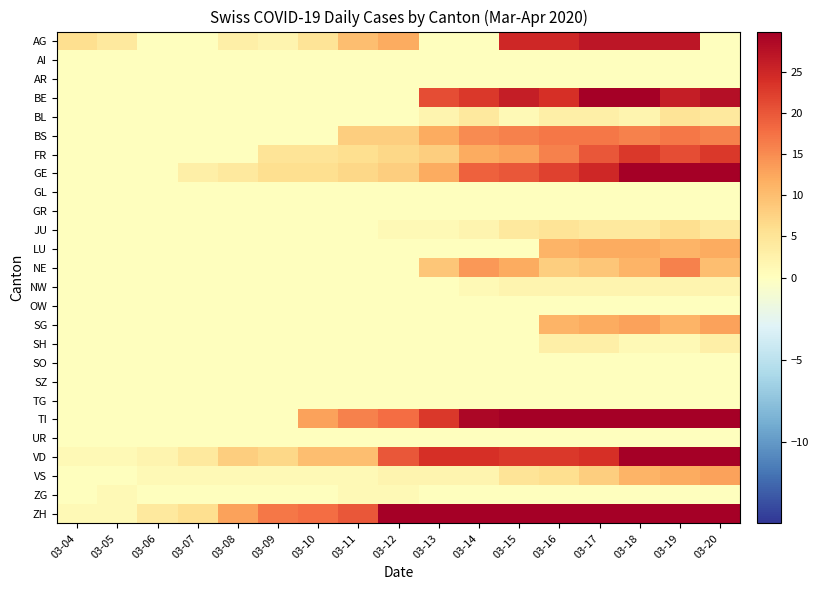

At which category is the sum across all series the highest?

03-19